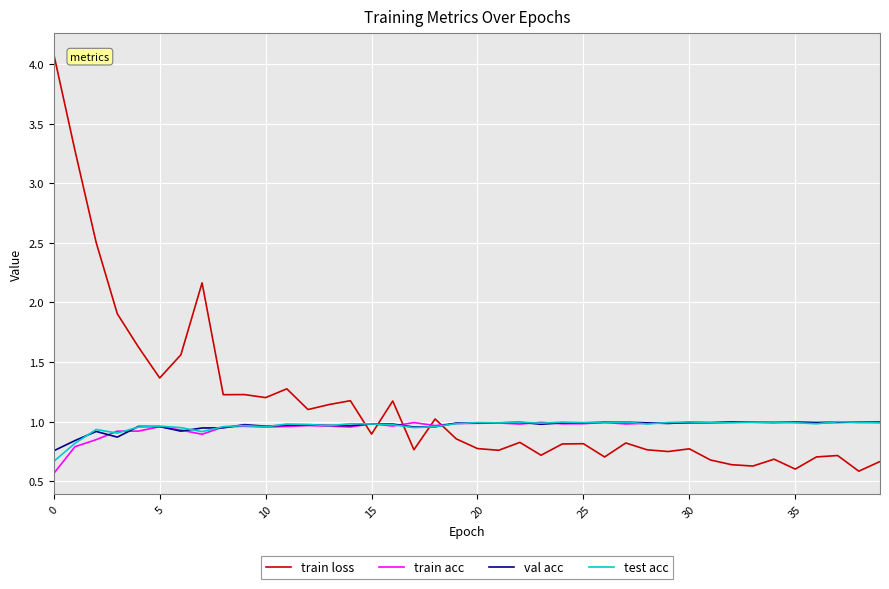

Which series has the widest spread of values?

train loss